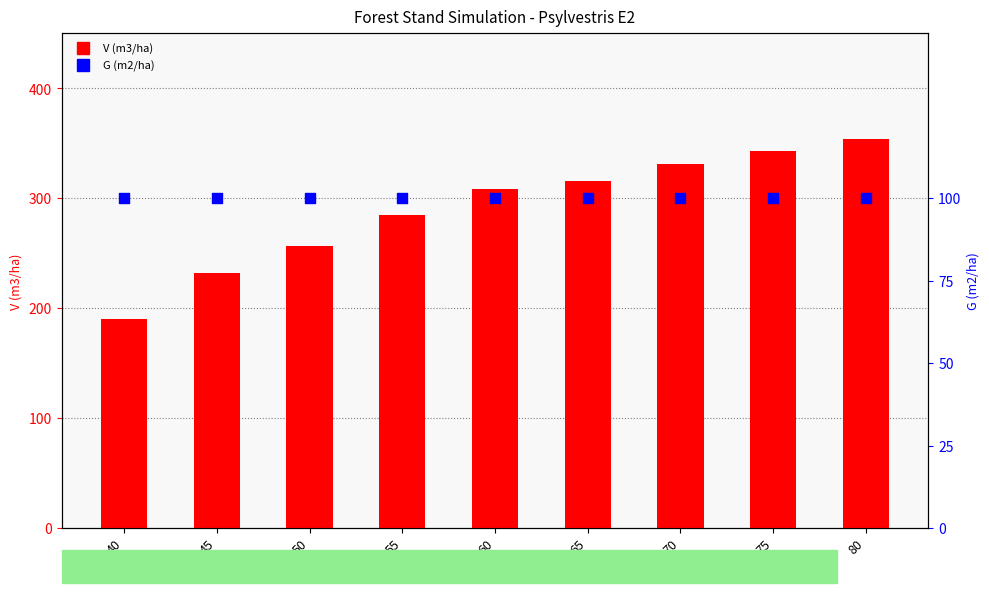

What are all the series names shown in the legend?

V (m3/ha), G (m2/ha)